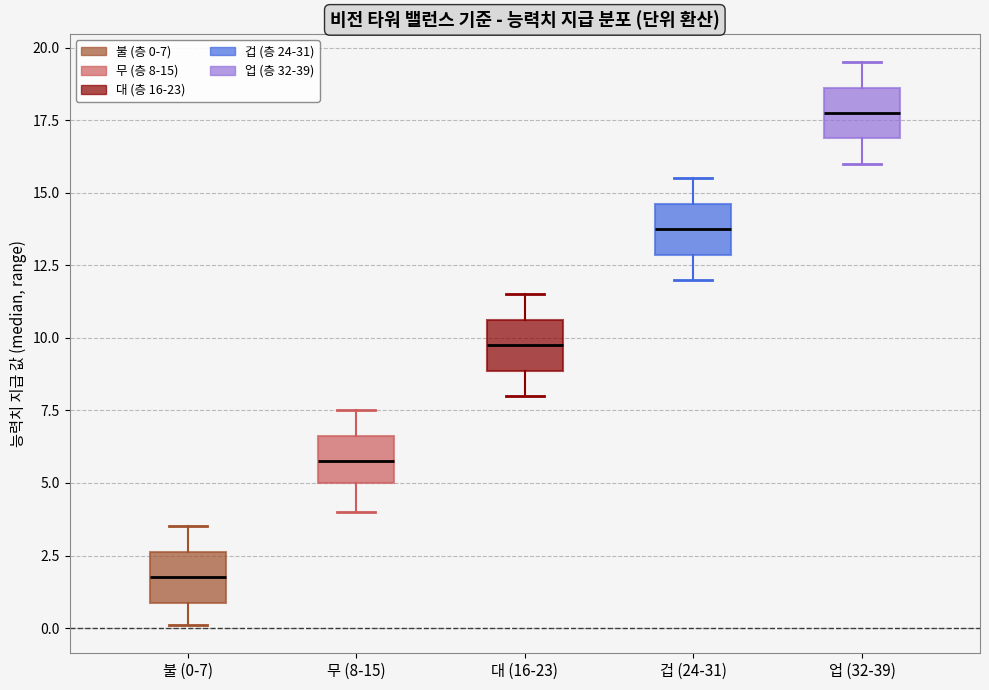

Reading left to right, read every box against the y-axis: the position of its median line, the range the box covers, and the ends of its whiskers. The values are not printed on the chart, so give them approximately, as read against the axis.

불 (0-7): median 2.0, box 1.0 to 2.5, whiskers 0.0 to 3.5
무 (8-15): median 6.0, box 5.0 to 6.5, whiskers 4.0 to 7.5
대 (16-23): median 10.0, box 9.0 to 10.5, whiskers 8.0 to 11.5
겁 (24-31): median 14.0, box 13.0 to 14.5, whiskers 12.0 to 15.5
업 (32-39): median 18.0, box 17.0 to 18.5, whiskers 16.0 to 19.5